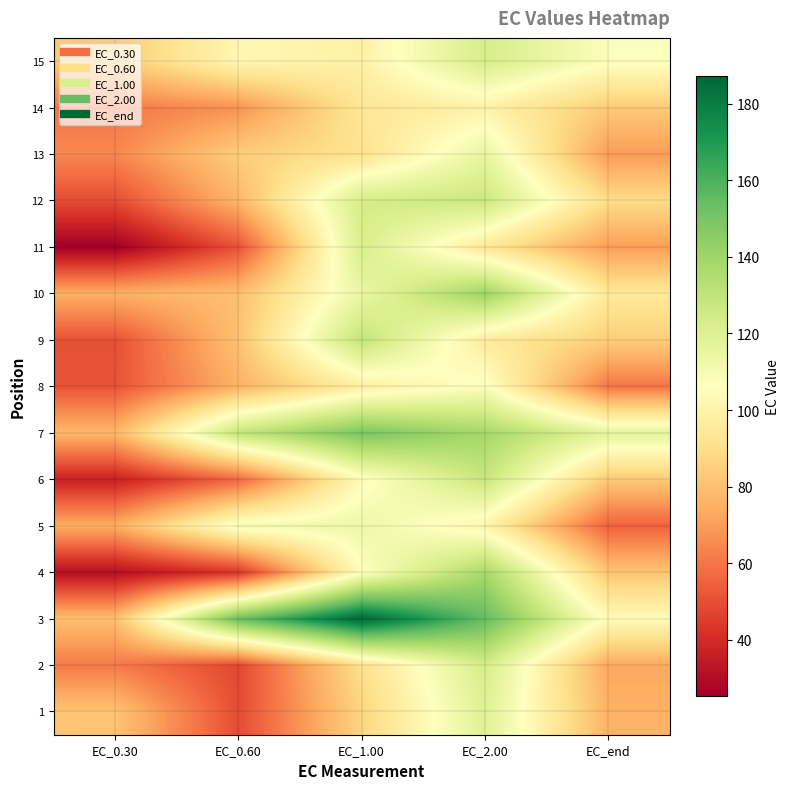

Reading left to right, what are all the values shown in this chart?

1: EC_0.30=81.1	EC_0.60=49.0	EC_1.00=86.6	EC_2.00=119.6	EC_end=75.7
2: EC_0.30=61.0	EC_0.60=48.1	EC_1.00=90.5	EC_2.00=123.3	EC_end=72.8
3: EC_0.30=79.9	EC_0.60=153.4	EC_1.00=187.2	EC_2.00=154.5	EC_end=104.4
4: EC_0.30=30.9	EC_0.60=43.0	EC_1.00=105.9	EC_2.00=137.9	EC_end=81.6
5: EC_0.30=74.6	EC_0.60=110.3	EC_1.00=113.0	EC_2.00=100.6	EC_end=54.9
6: EC_0.30=36.6	EC_0.60=56.5	EC_1.00=104.2	EC_2.00=127.9	EC_end=82.7
7: EC_0.30=77.3	EC_0.60=129.4	EC_1.00=149.7	EC_2.00=138.5	EC_end=117.3
8: EC_0.30=51.1	EC_0.60=75.5	EC_1.00=97.7	EC_2.00=107.8	EC_end=60.1
9: EC_0.30=50.3	EC_0.60=80.4	EC_1.00=129.9	EC_2.00=96.3	EC_end=84.2
10: EC_0.30=75.2	EC_0.60=79.7	EC_1.00=114.7	EC_2.00=140.6	EC_end=94.9
11: EC_0.30=25.2	EC_0.60=50.8	EC_1.00=122.4	EC_2.00=94.0	EC_end=70.0
12: EC_0.30=49.4	EC_0.60=76.9	EC_1.00=123.8	EC_2.00=127.0	EC_end=89.3
13: EC_0.30=64.5	EC_0.60=84.3	EC_1.00=91.9	EC_2.00=115.5	EC_end=69.4
14: EC_0.30=60.1	EC_0.60=67.3	EC_1.00=93.7	EC_2.00=99.4	EC_end=83.0
15: EC_0.30=83.0	EC_0.60=102.3	EC_1.00=99.1	EC_2.00=123.0	EC_end=107.2